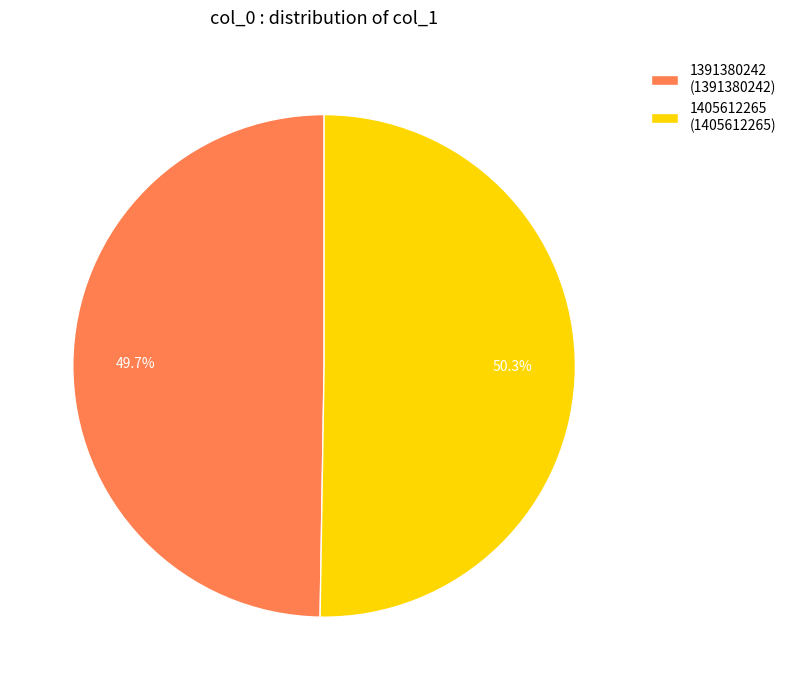

Approximately how many times larger is the value at 1405612265 compared to 1391380242?

1.0